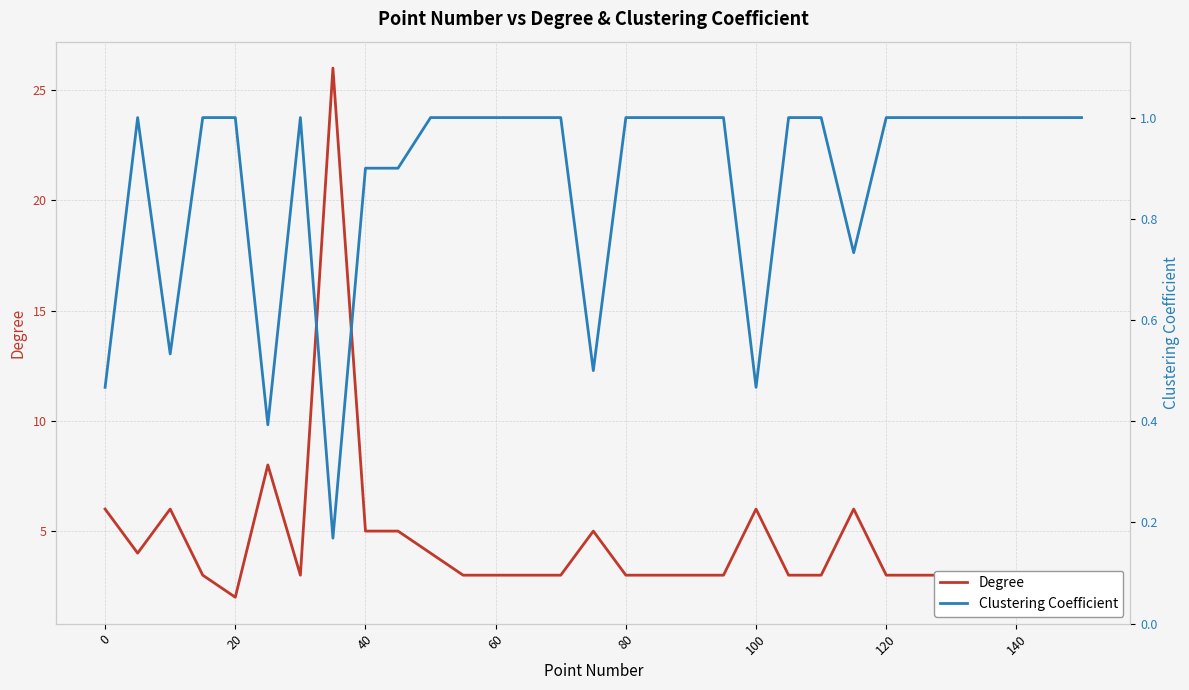

Which series has the largest total across all categories?

Degree